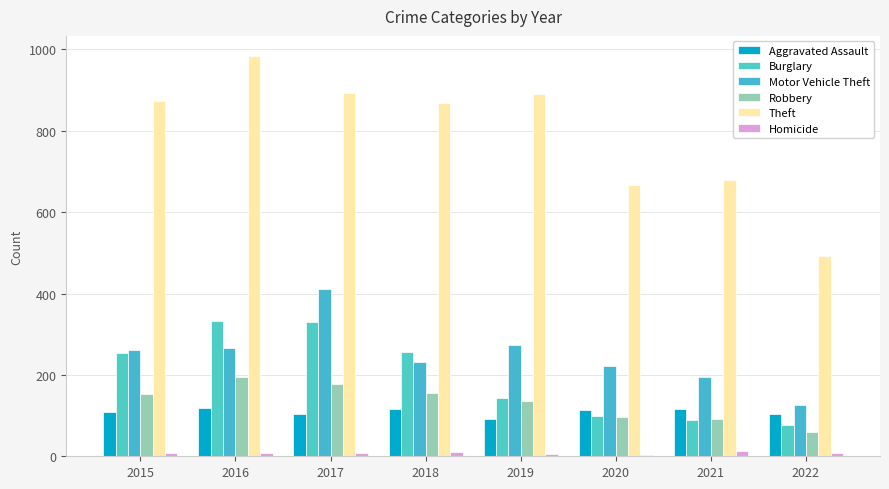

Are the bars horizontal?

No